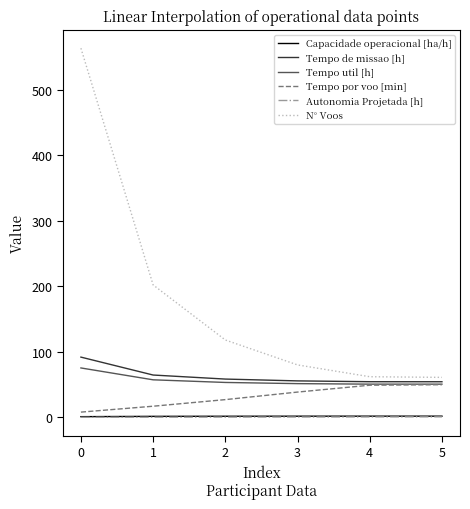

What is the difference between the maximum and minimum values in the Capacidade operacional [ha/h] series?

0.8